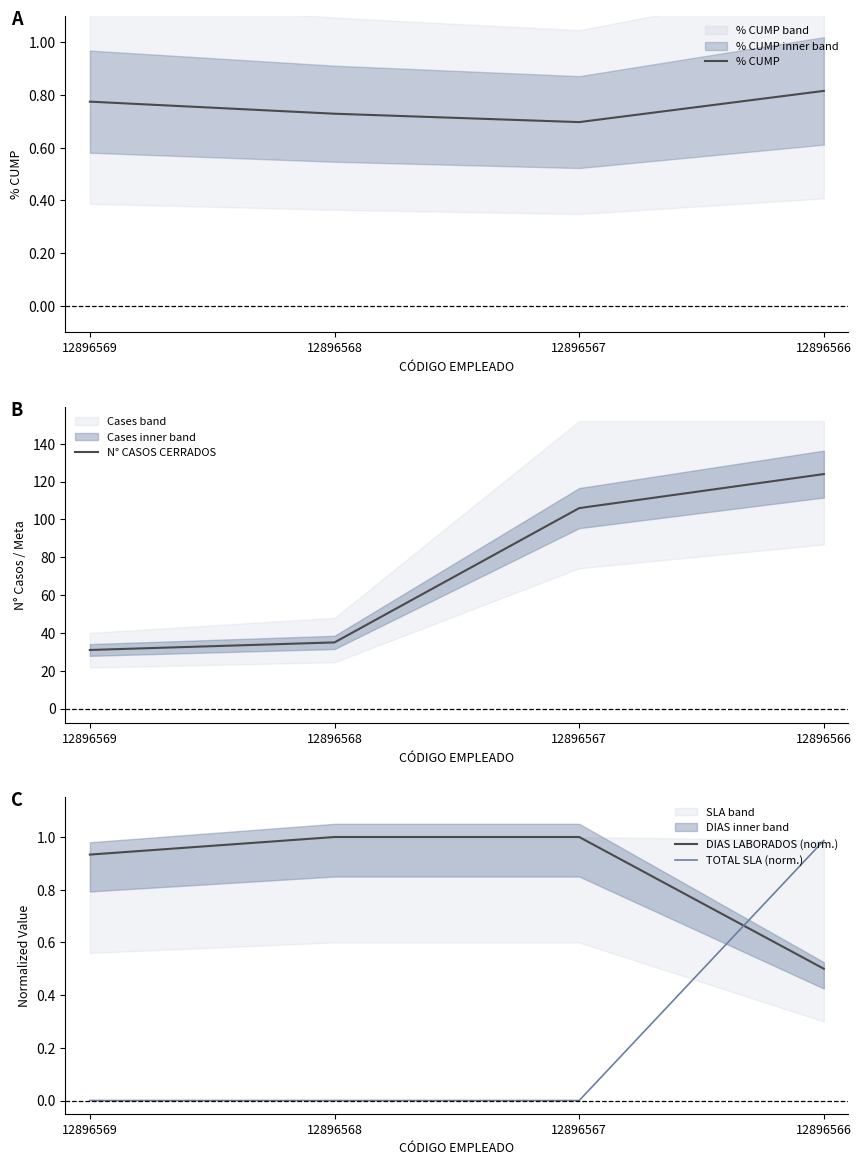

Which category has the lowest value across all series?

12896569